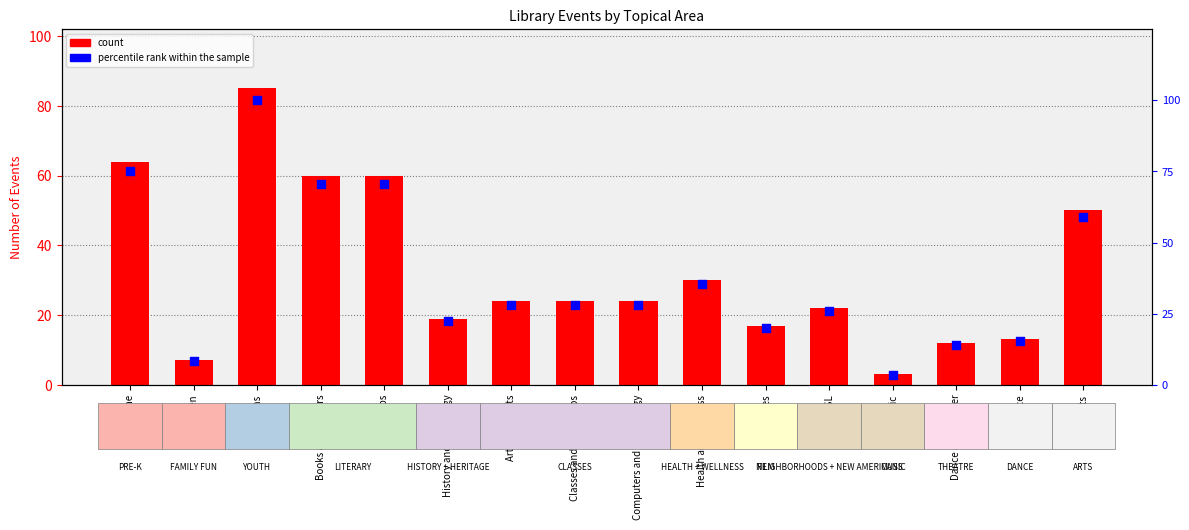

What is the total value across all series at Dance and Theater?

26.1